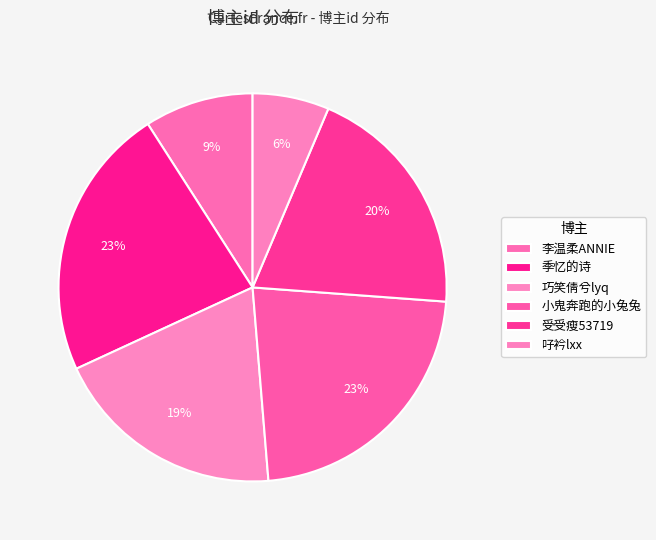

To the nearest percent, what is the average slice percentage?

17%